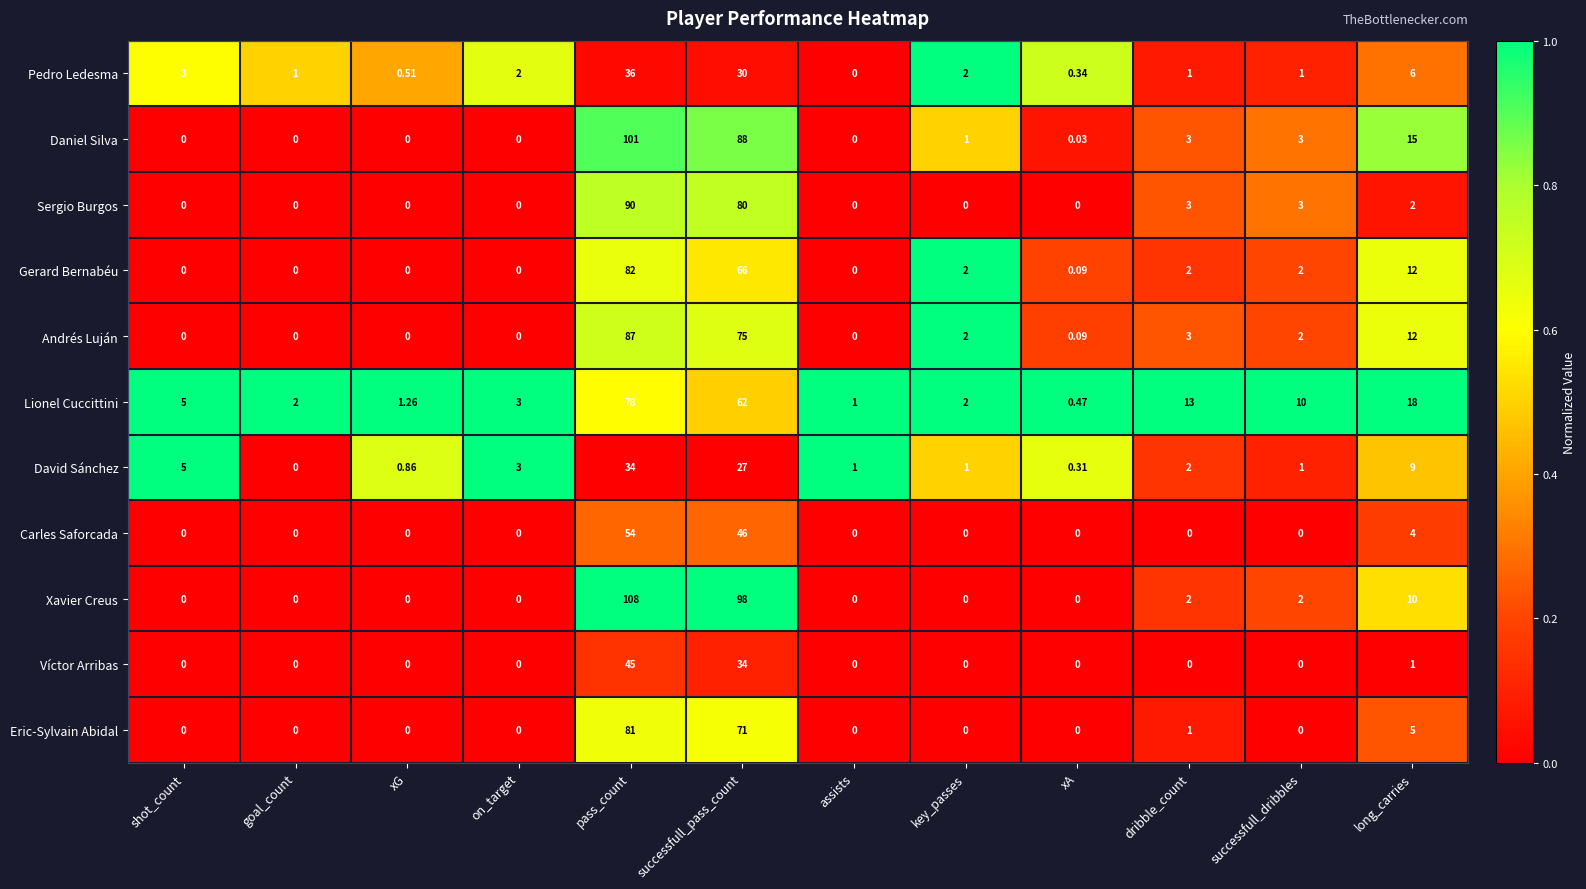

Which category has the highest value across all series?

pass_count